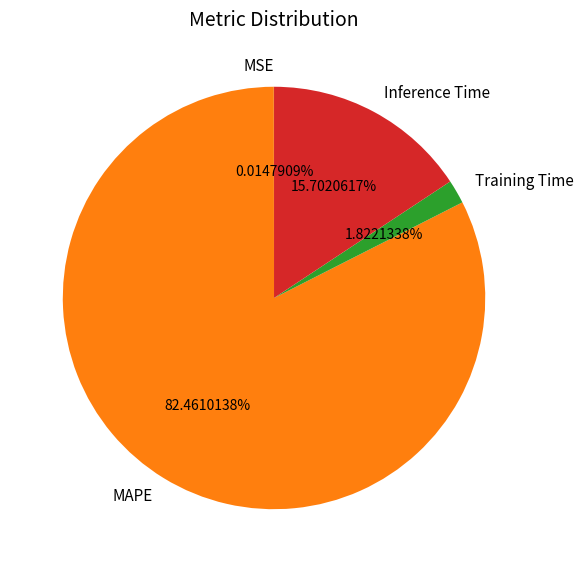

What is the largest slice in the pie chart?

MAPE